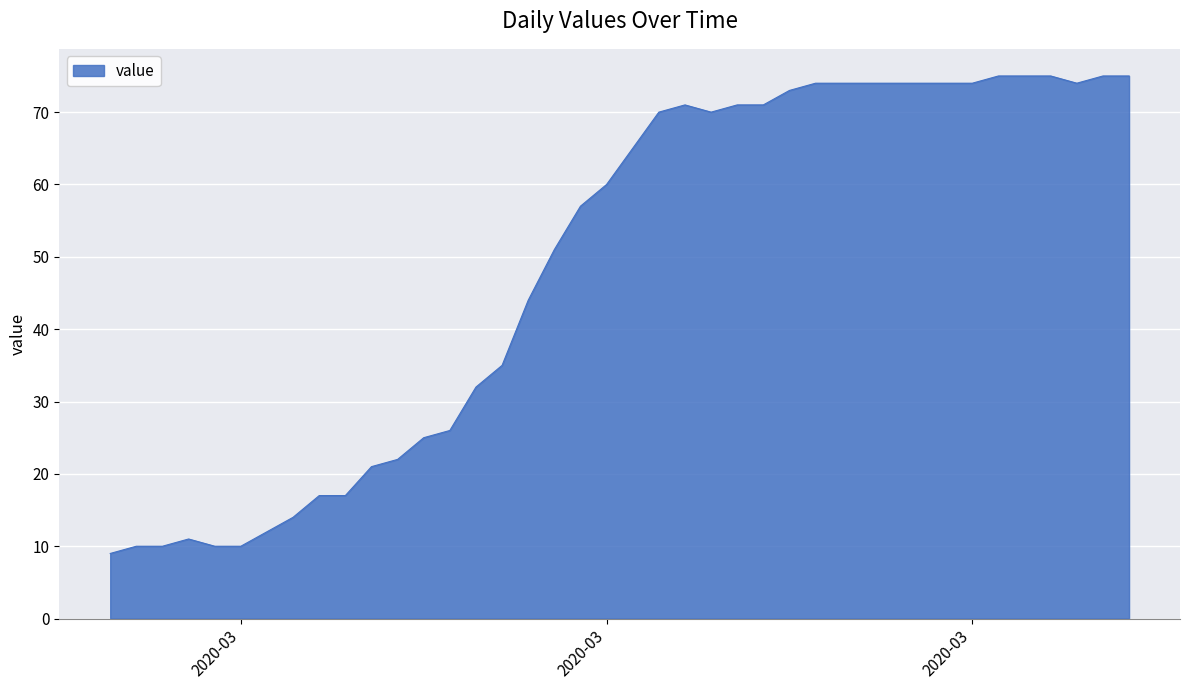

How many series are shown in this chart?

1